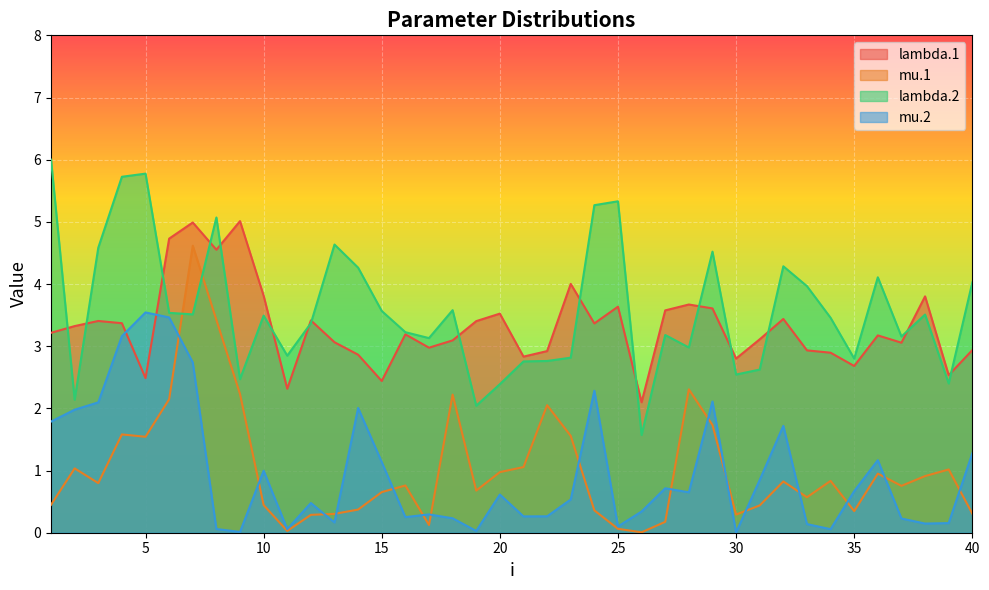

Count the number of data series in this chart.

4